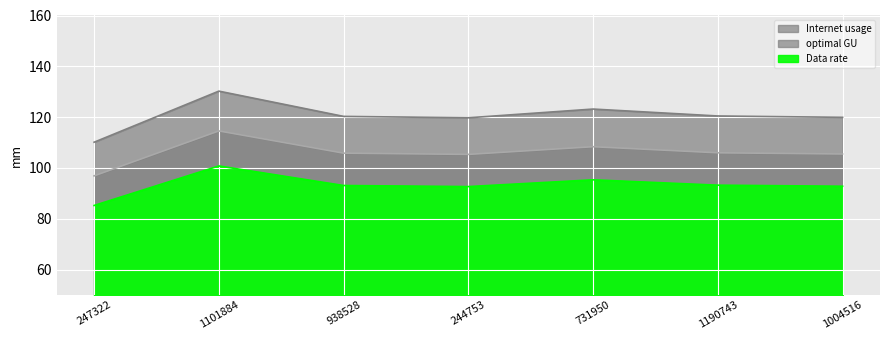

What position from the left is 1190743?

6